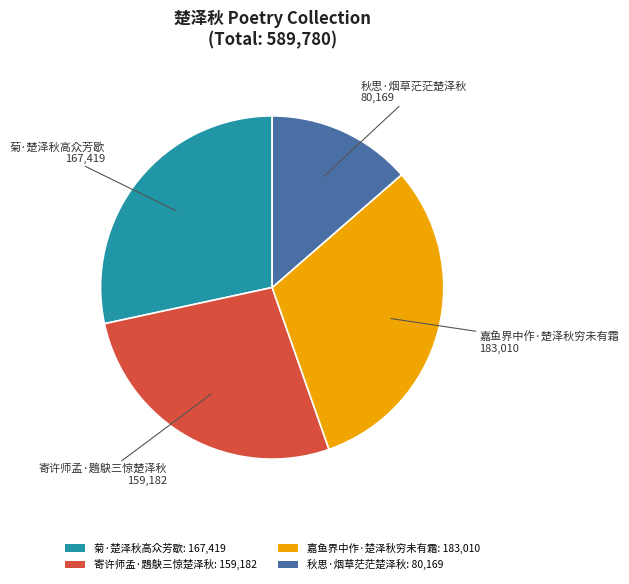

Is 秋思·烟草茫茫楚泽秋: 80,169 the majority of the pie?

No